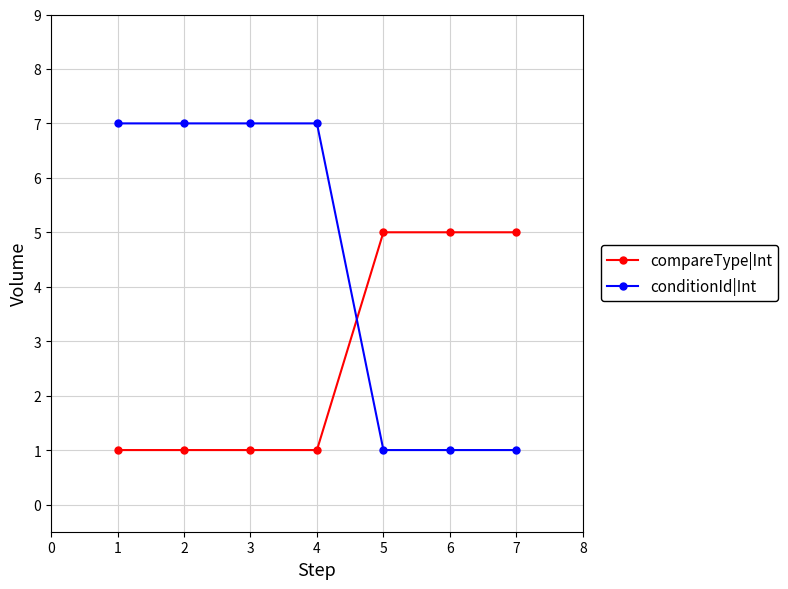

What is the smallest value displayed?

1